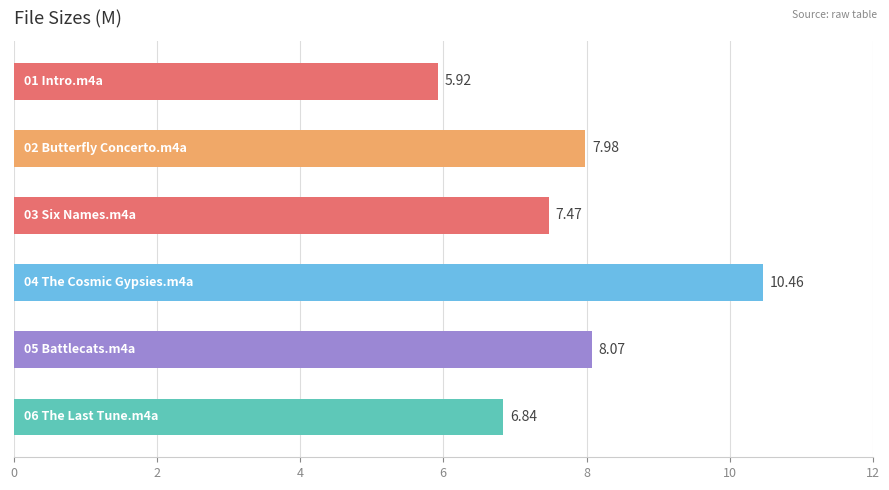

What is the difference between the second highest and second lowest values?

1.2